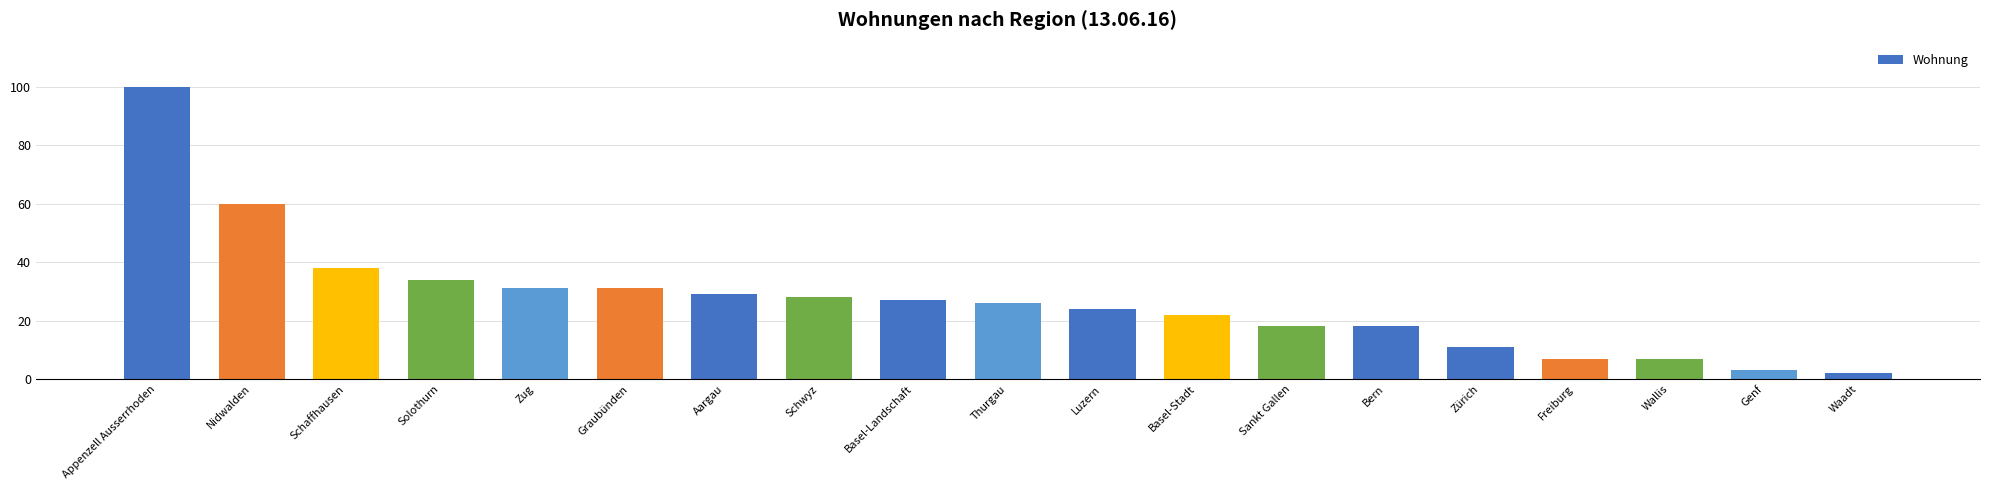

Is it true that the value at Sankt Gallen is 4?

False